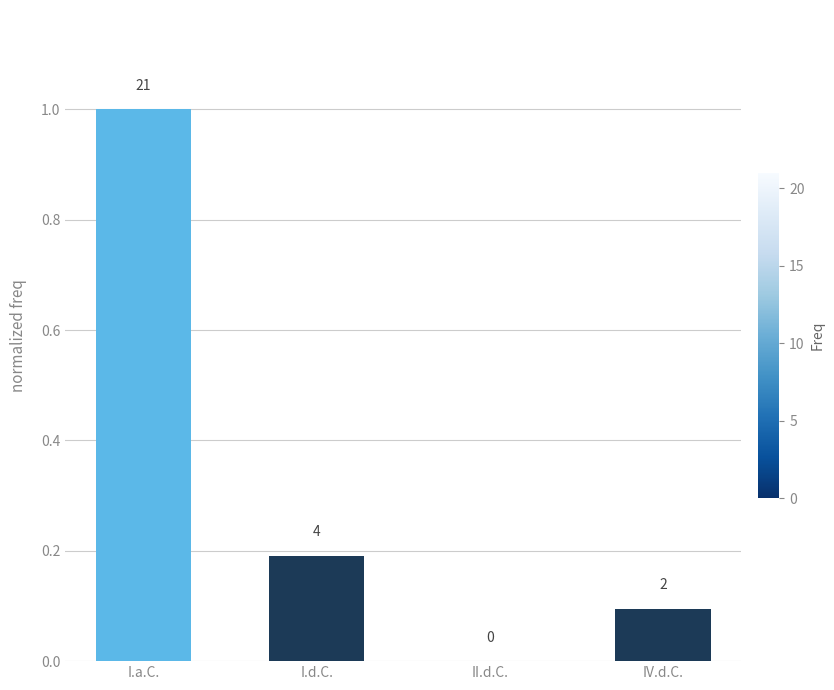

What is the difference between the maximum and minimum values?

1.0